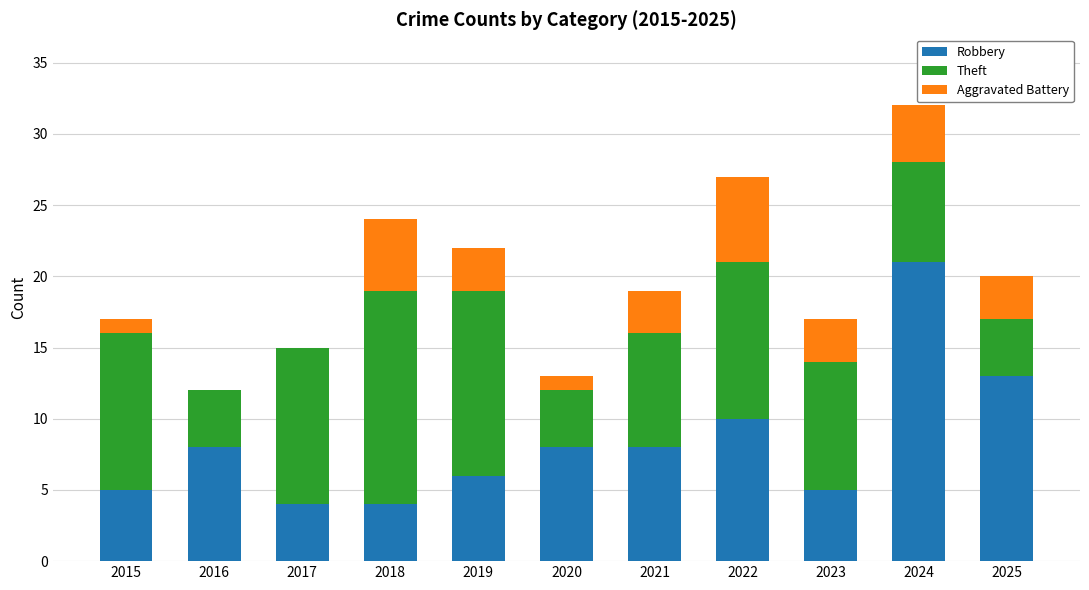

The Robbery series shows 2 at 2015. True or false?

False